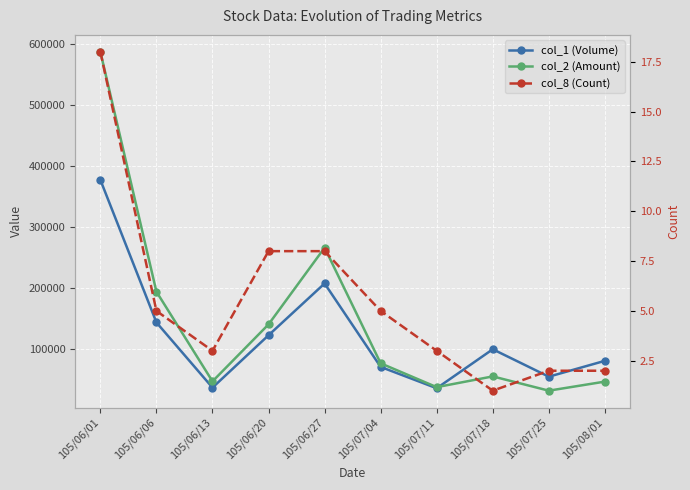

At which label does col_8 (Count) first exceed 5?

105/06/01